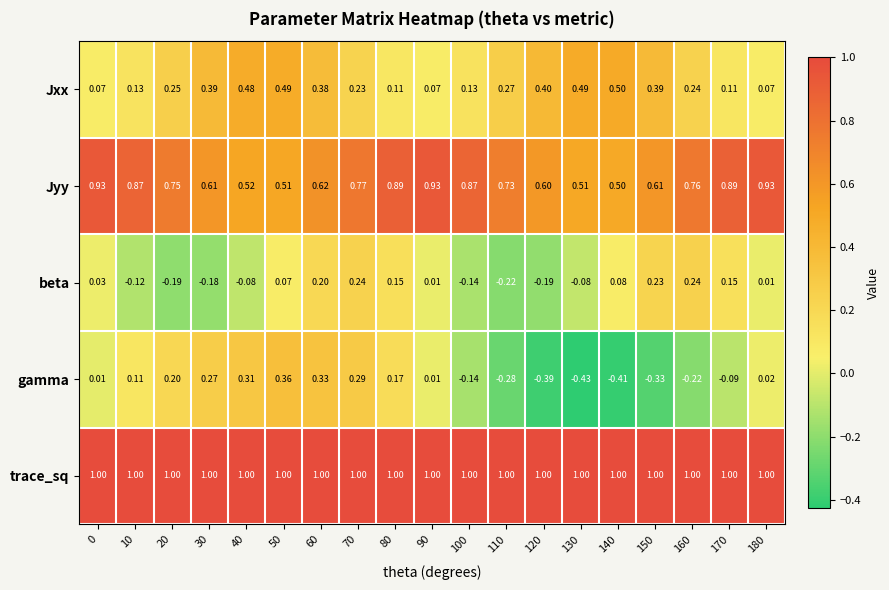

List the series in order of their peak value, highest first.

trace_sq, Jyy, Jxx, gamma, beta